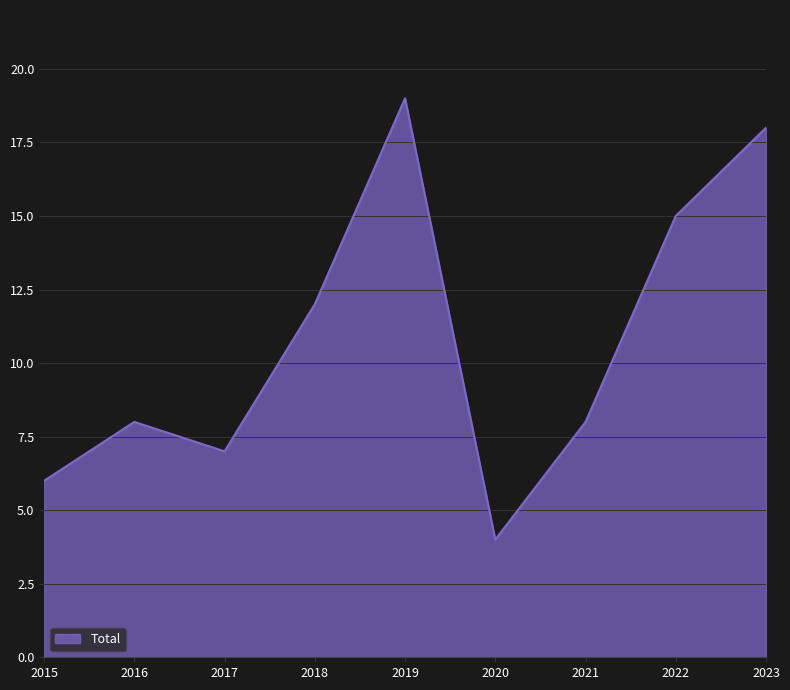

What is the greatest value displayed?

19